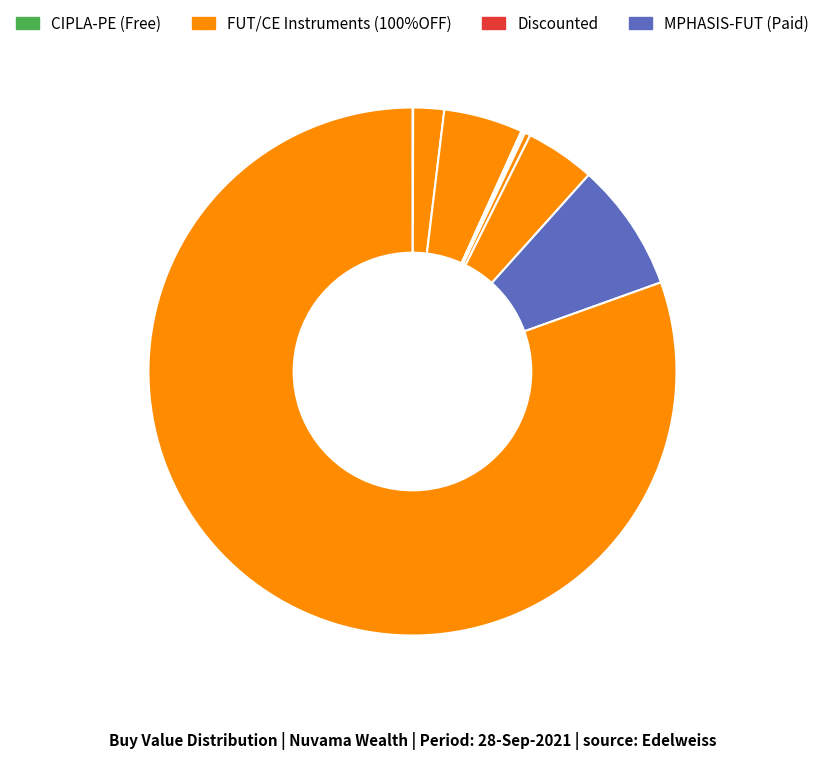

How many slices are in this pie chart?

9